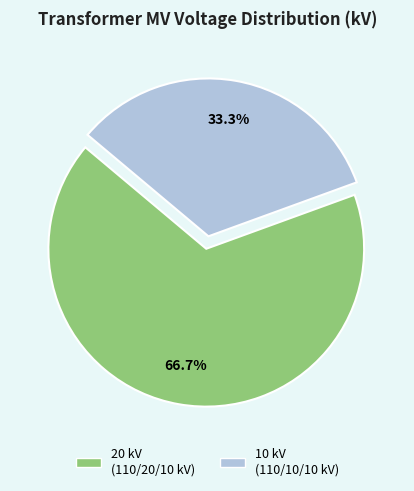

Is there a majority slice in this chart?

Yes